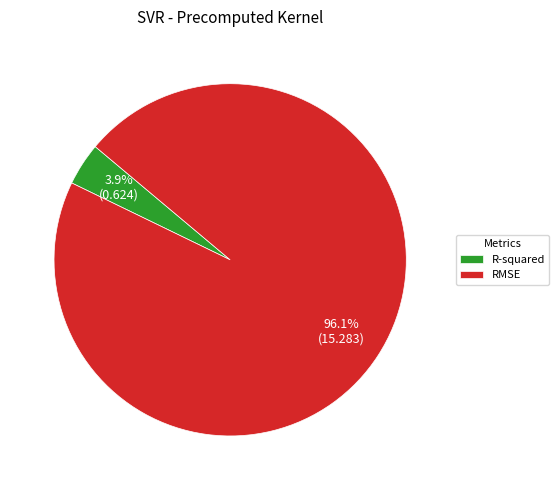

The RMSE slice represents 96% of the pie. True or false?

True